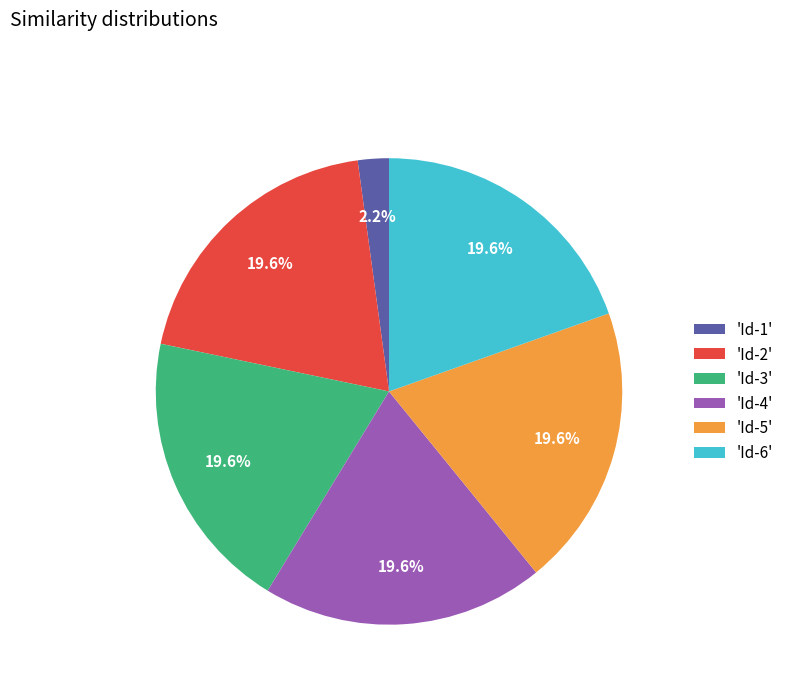

Which category has the smallest portion of the pie?

'Id-1'